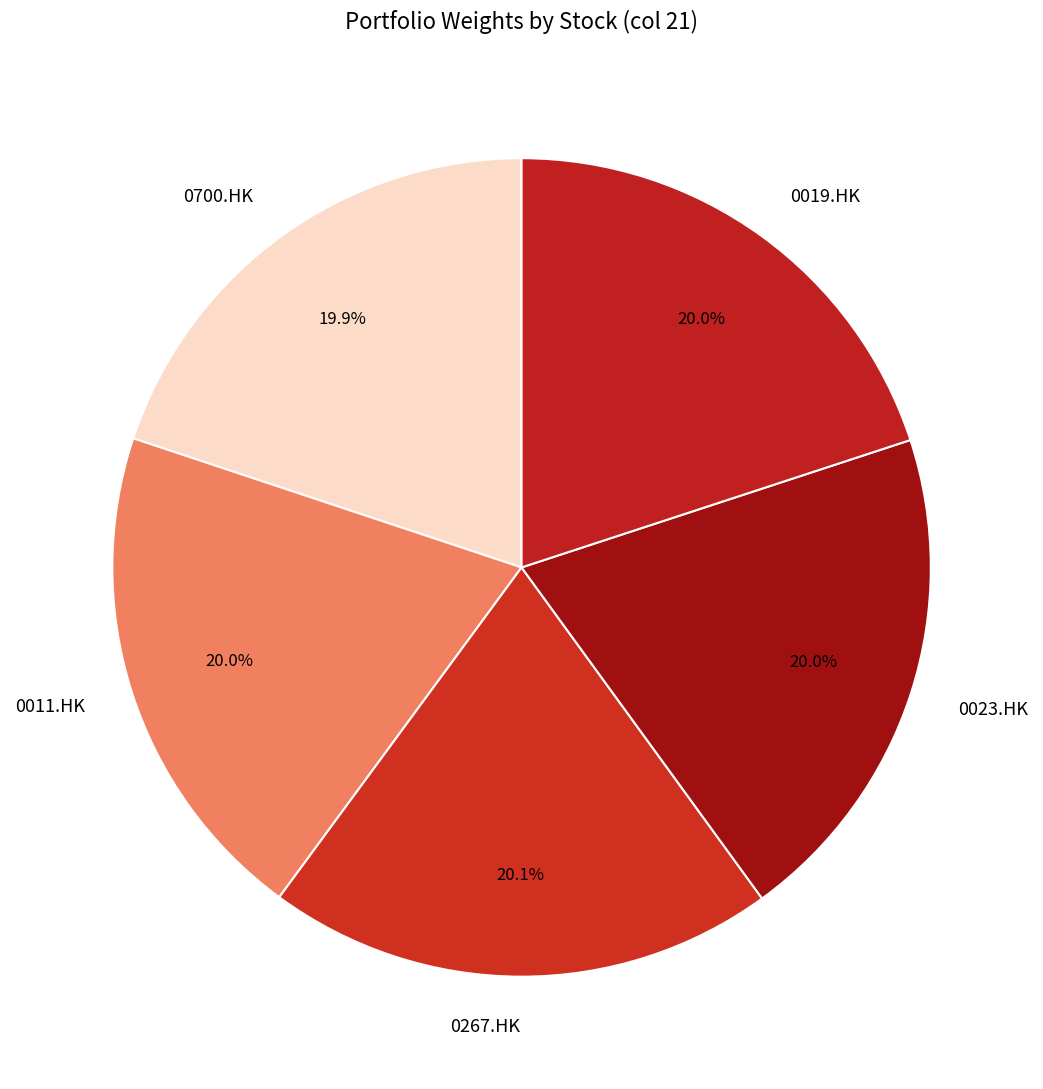

How many slices are in this pie chart?

5